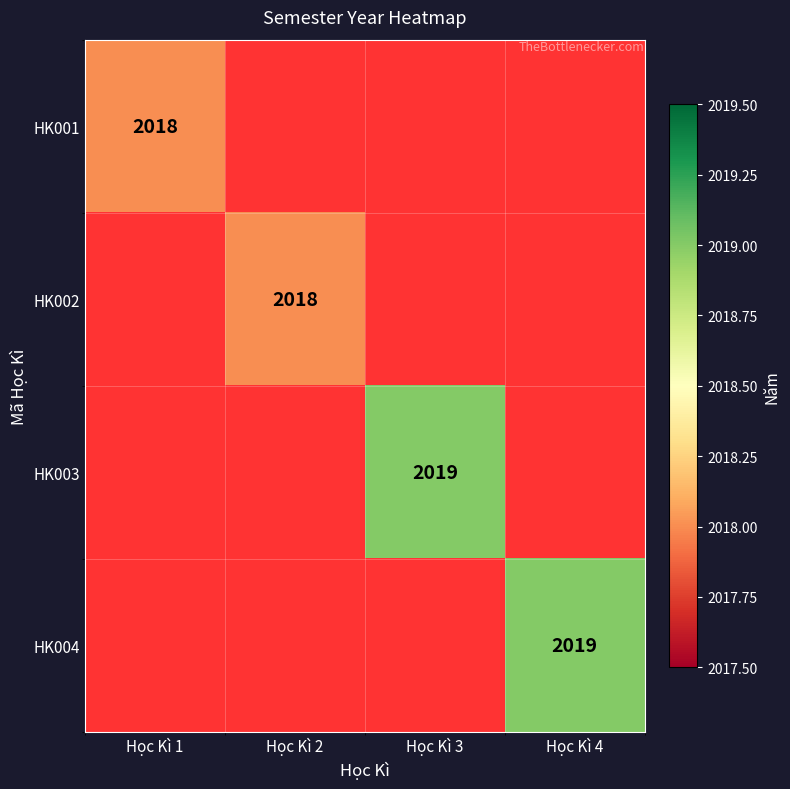

True or false: HK001 has a value of 2018 at Học Kì 1.

True